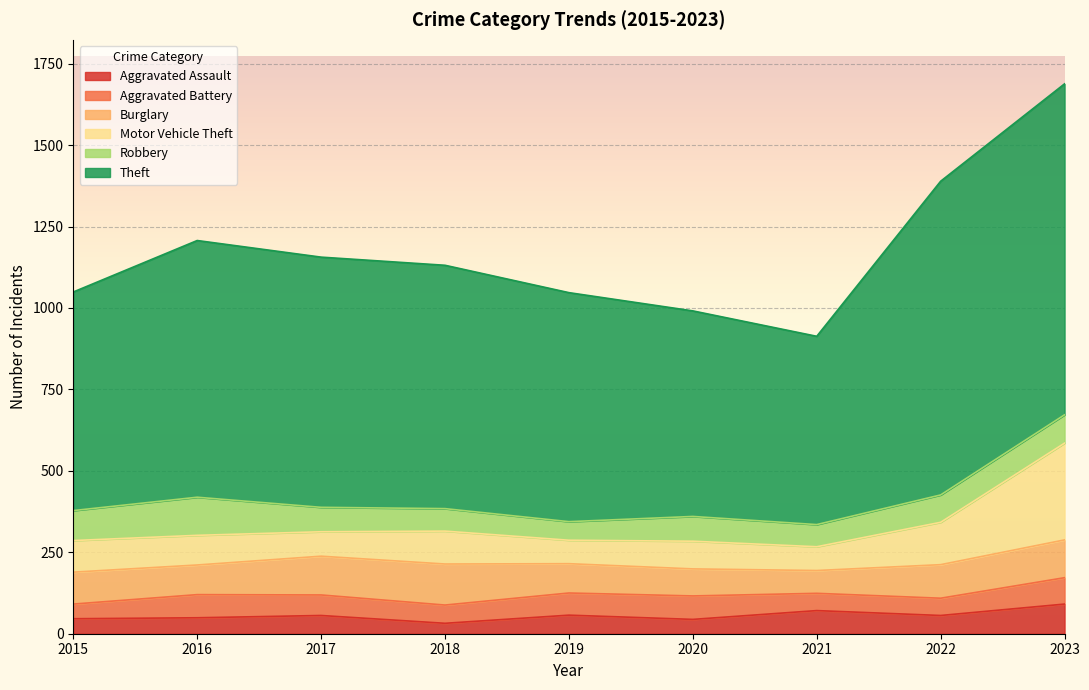

At how many categories does at least one series exceed 666?

7